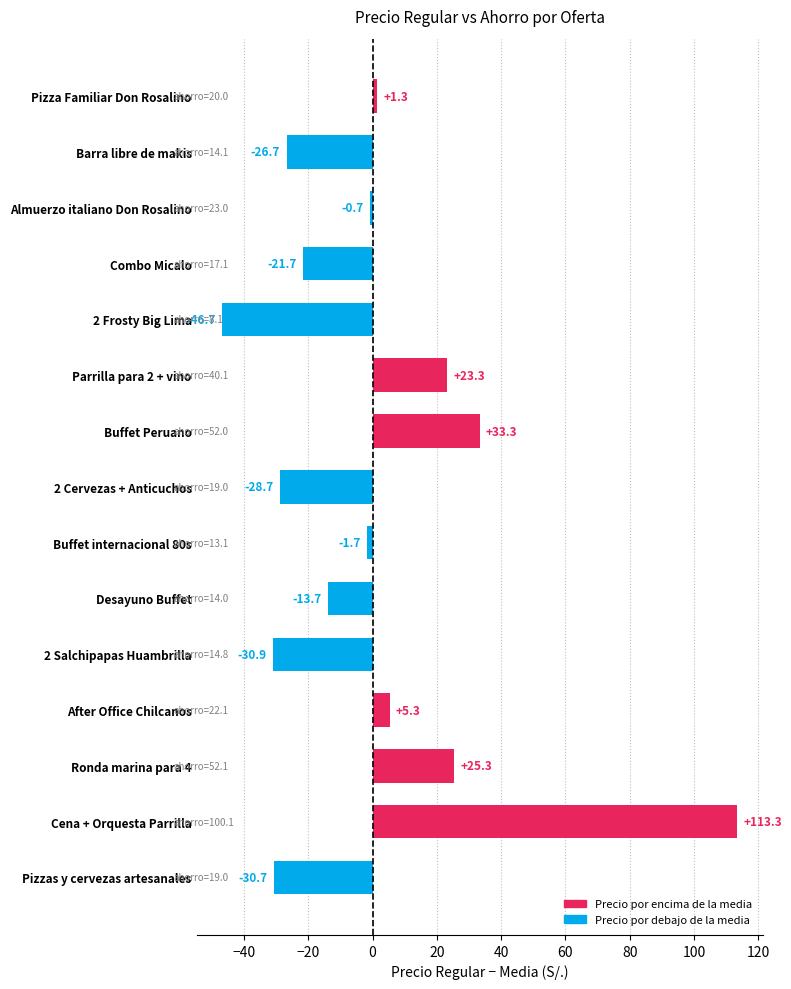

List the labels in order of value, smallest first.

2 Frosty Big Lima, 2 Salchipapas Huambrilla, Pizzas y cervezas artesanales, 2 Cervezas + Anticuchos, Barra libre de makis, Combo Micalo, Desayuno Buffet, Buffet internacional 80s, Almuerzo italiano Don Rosalino, Pizza Familiar Don Rosalino, After Office Chilcanos, Parrilla para 2 + vino, Ronda marina para 4, Buffet Peruano, Cena + Orquesta Parrilla